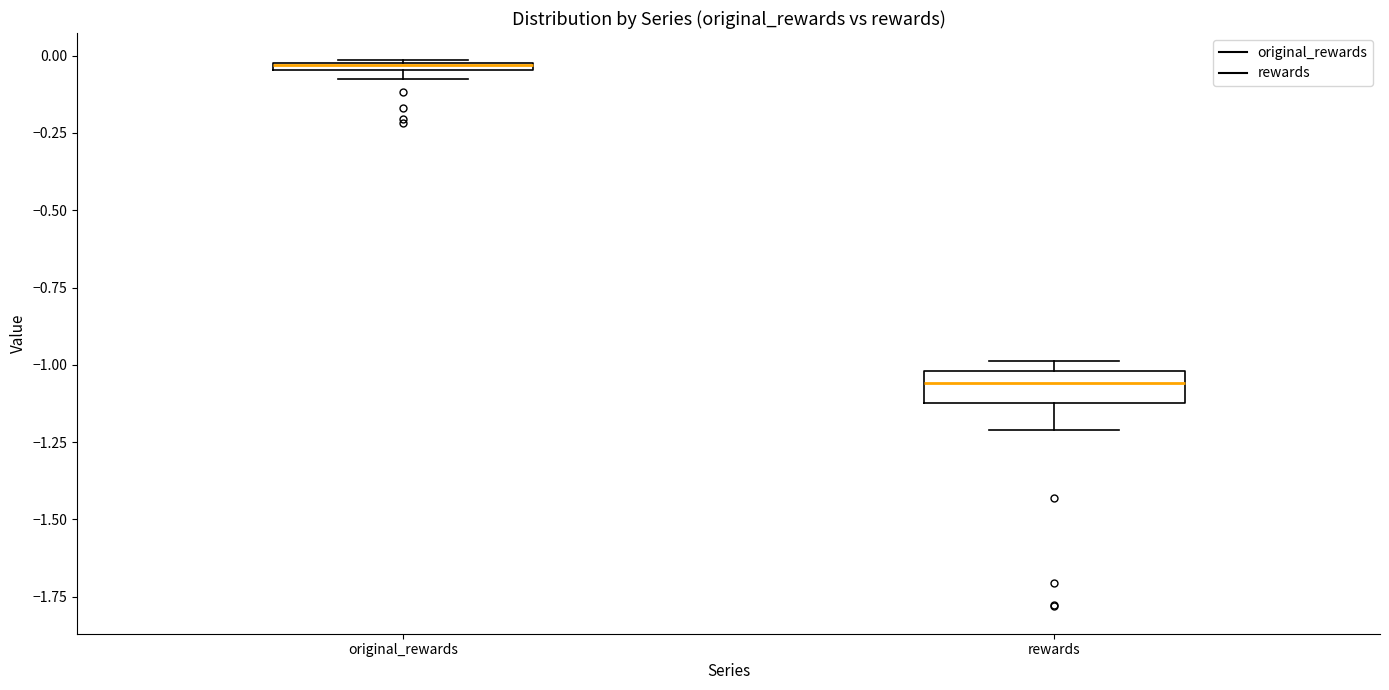

Which box is the tallest, from its lower edge to its upper edge?

rewards